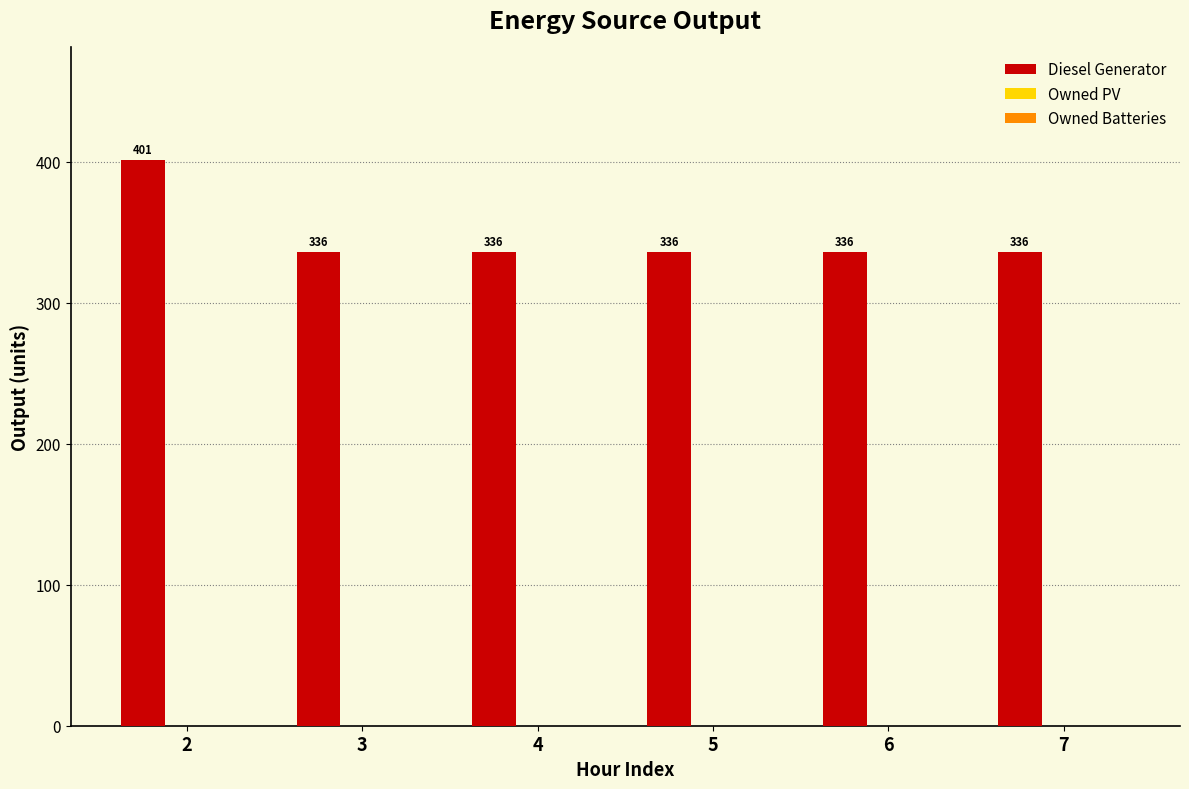

What is the change in value from 2 to 7?

-65